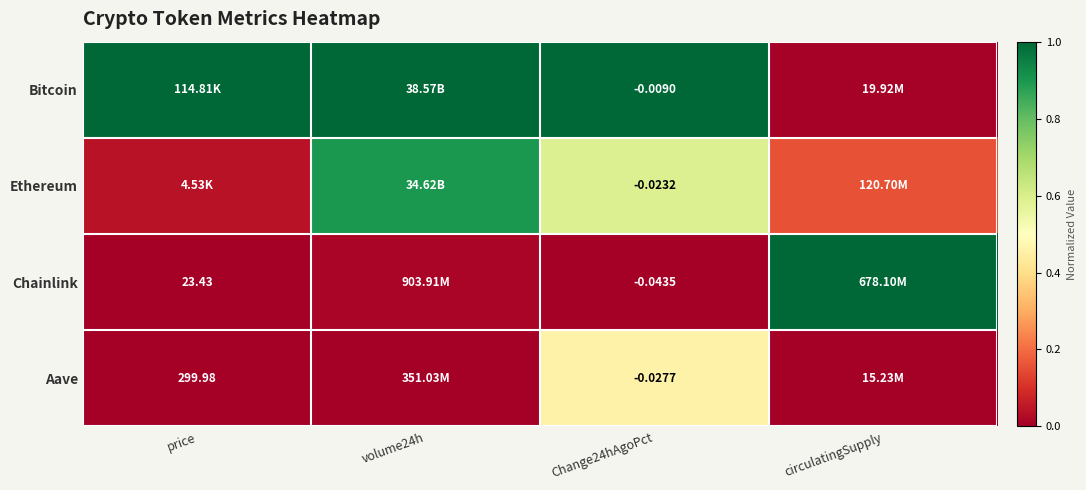

Is the value of Bitcoin at Change24hAgoPct greater than the value of Aave at price?

No